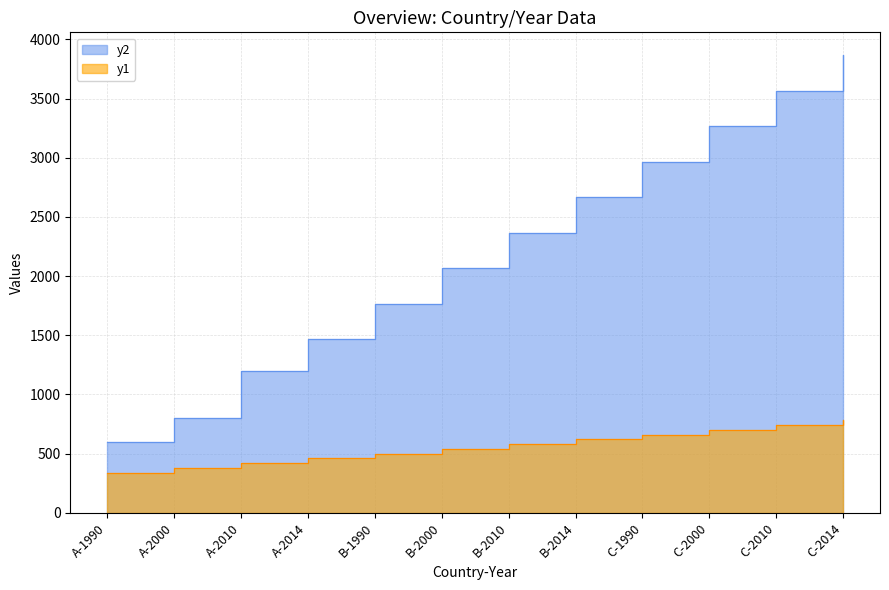

How many data points in y2 are less than 2366?

6